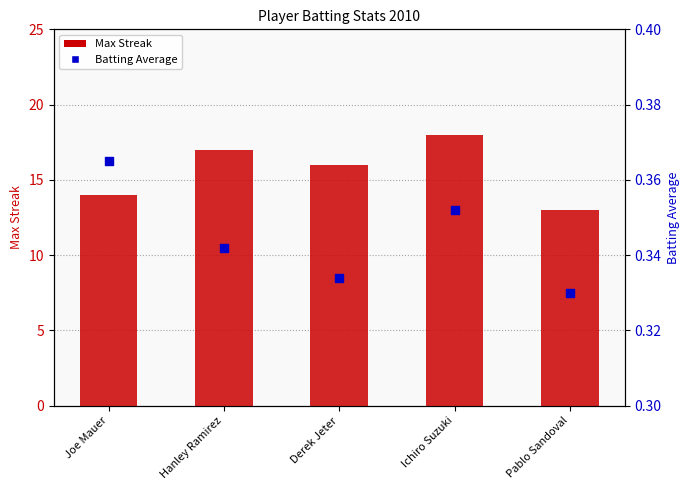

What is the total value across all series at Hanley Ramirez?

17.3